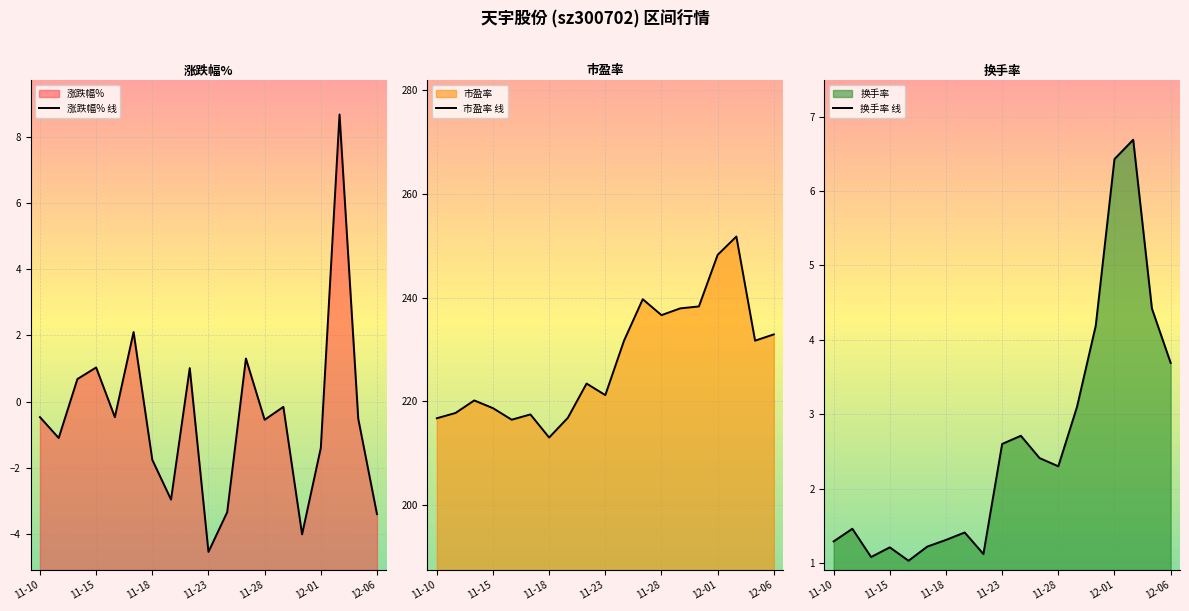

True or false: 换手率 线 and 市盈率 线 cross at least once.

False